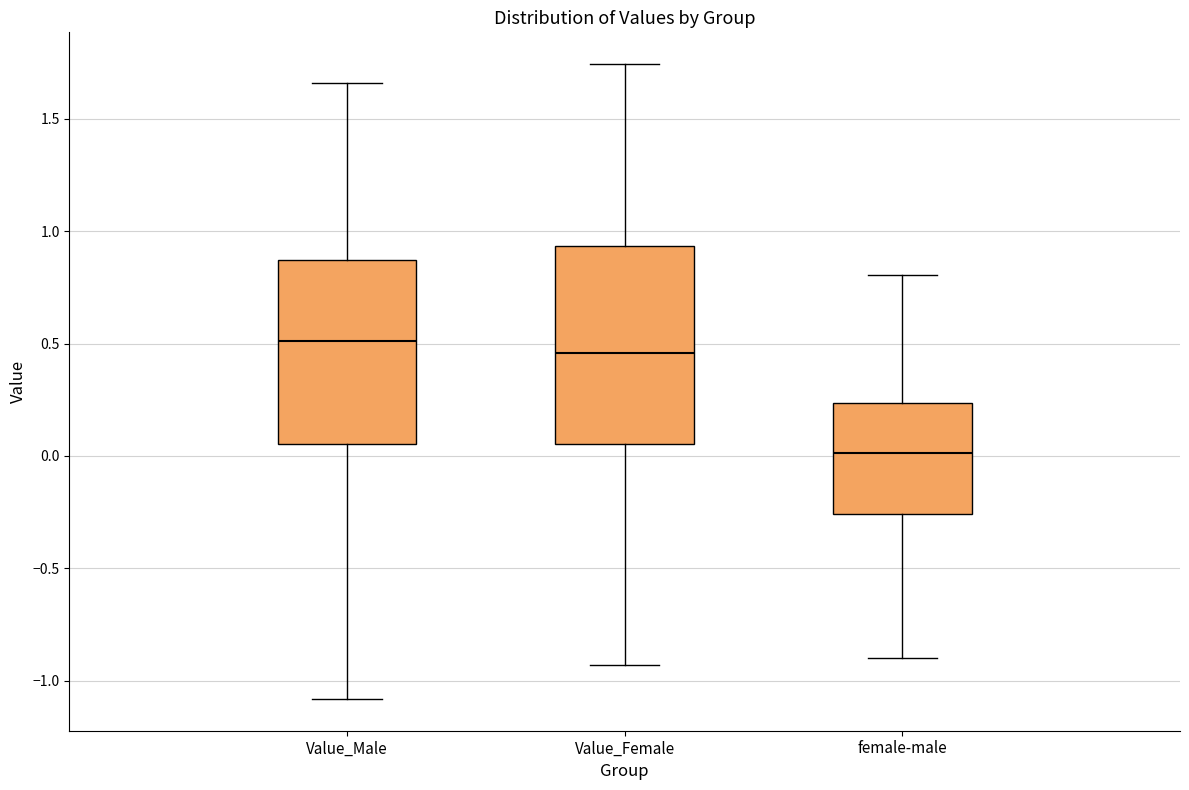

Reading left to right, read every box against the y-axis: the position of its median line, the range the box covers, and the ends of its whiskers. The values are not printed on the chart, so give them approximately, as read against the axis.

Value_Male: median 0.50, box 0.05 to 0.85, whiskers -1.10 to 1.65
Value_Female: median 0.45, box 0.05 to 0.95, whiskers -0.95 to 1.75
female-male: median 0.00, box -0.25 to 0.25, whiskers -0.90 to 0.80